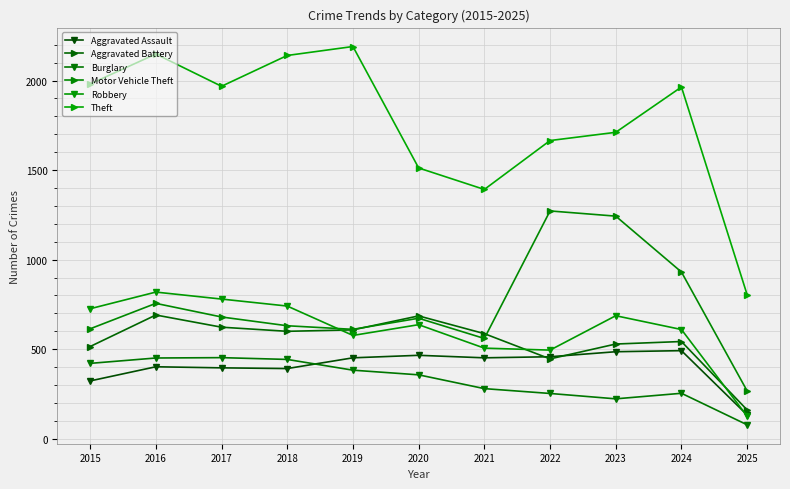

What is the difference between the highest and lowest values at 2022?

1412